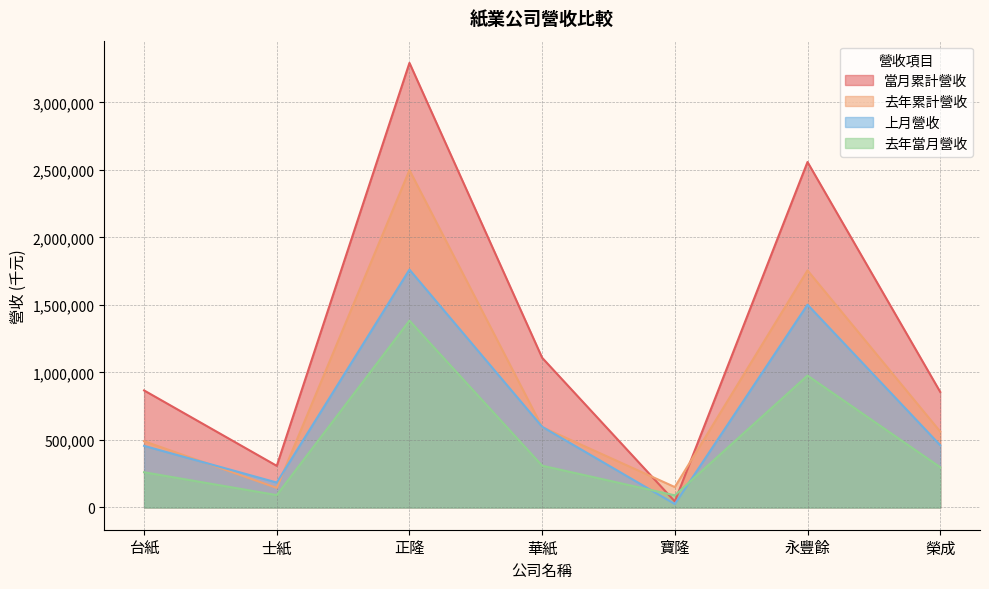

Is the value of 去年累計營收 at 台紙 greater than the value of 上月營收 at 華紙?

No